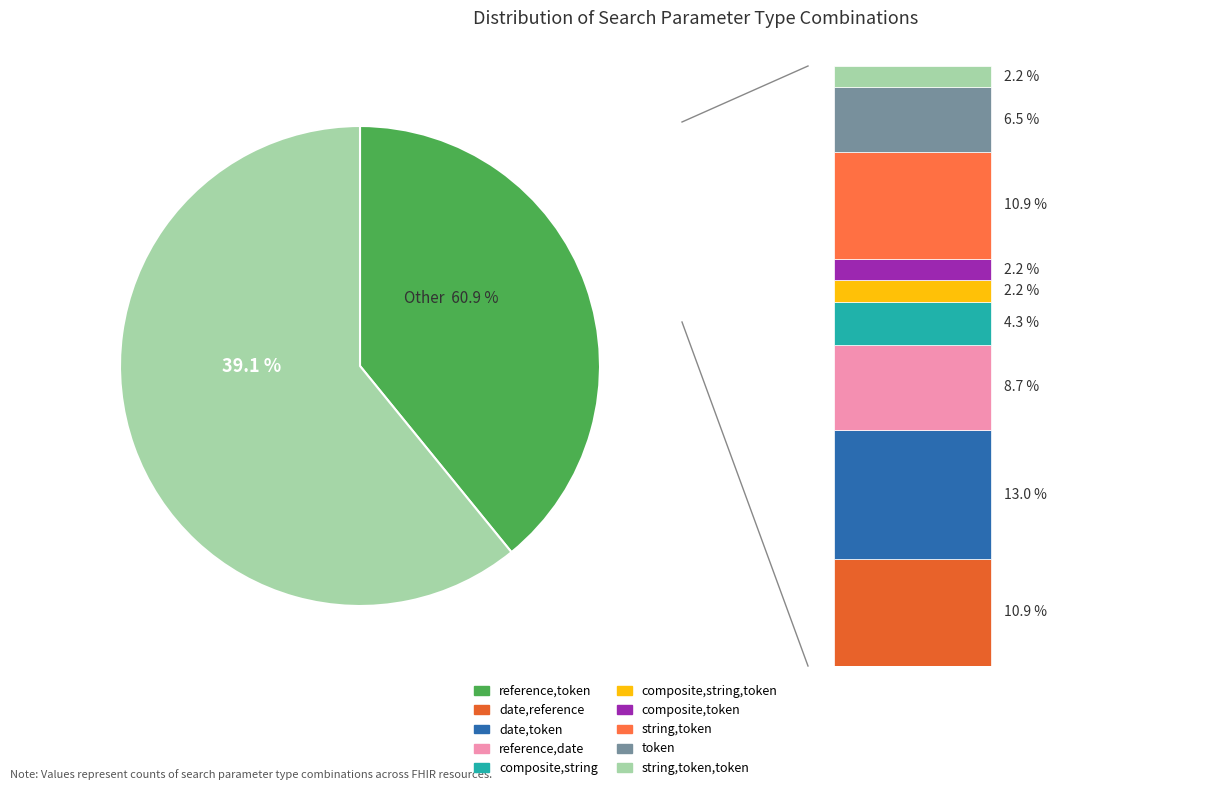

What is the change in value from composite,string,token to token?

+2